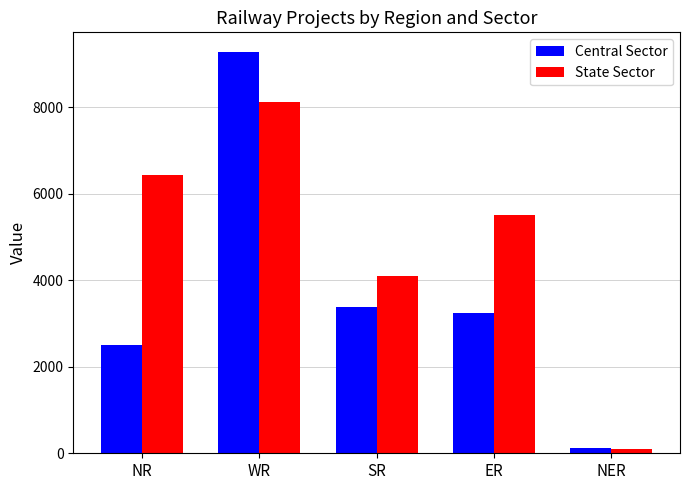

How many bars are there in each group?

2